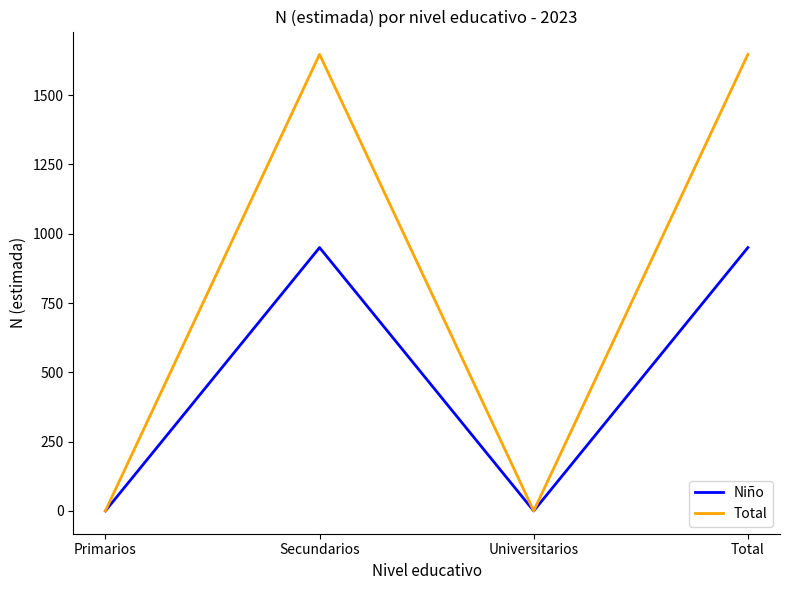

What is the spread (max minus min) of values at Total?

697